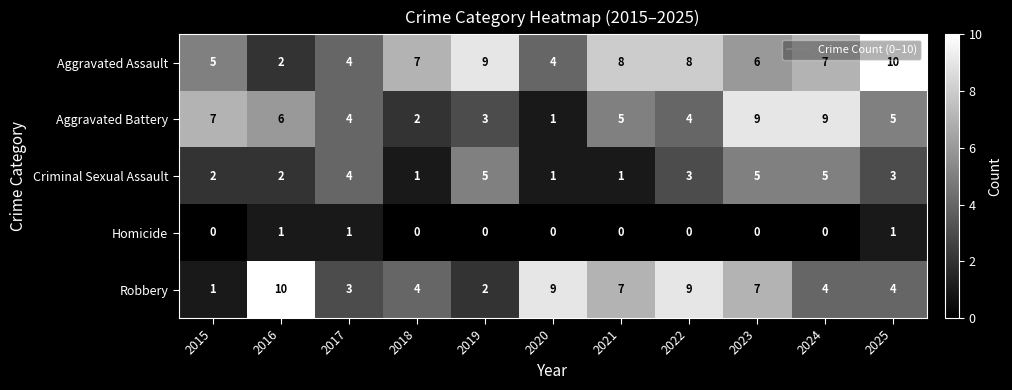

True or false: Aggravated Assault has a value of 5 at 2025.

False